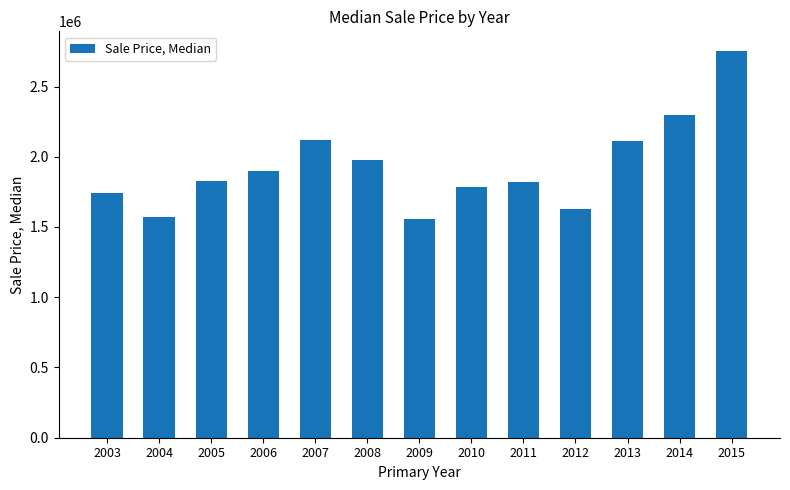

What is the maximum value shown in the chart?

2755000